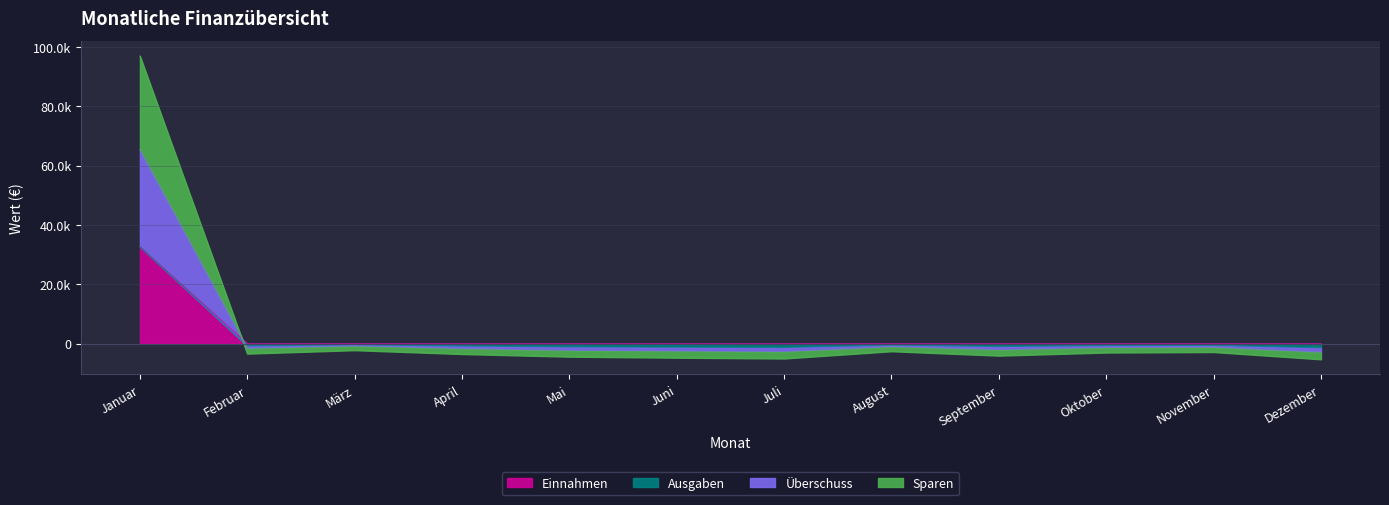

What is the approximate value of Sparen at Juni?

-1231.1